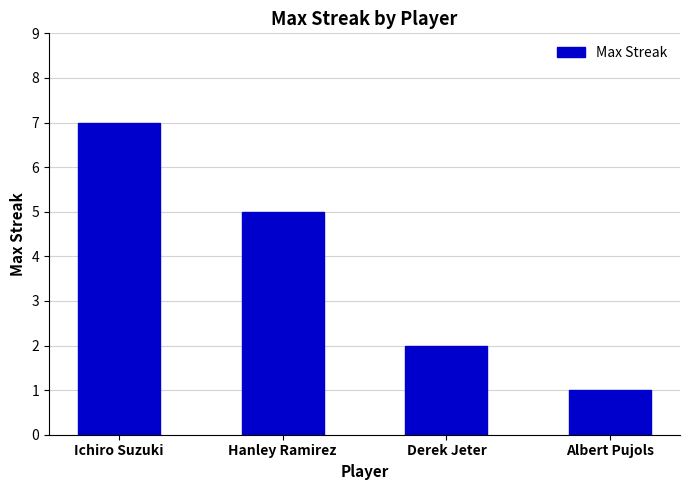

Which category has the highest value across all series?

Ichiro Suzuki